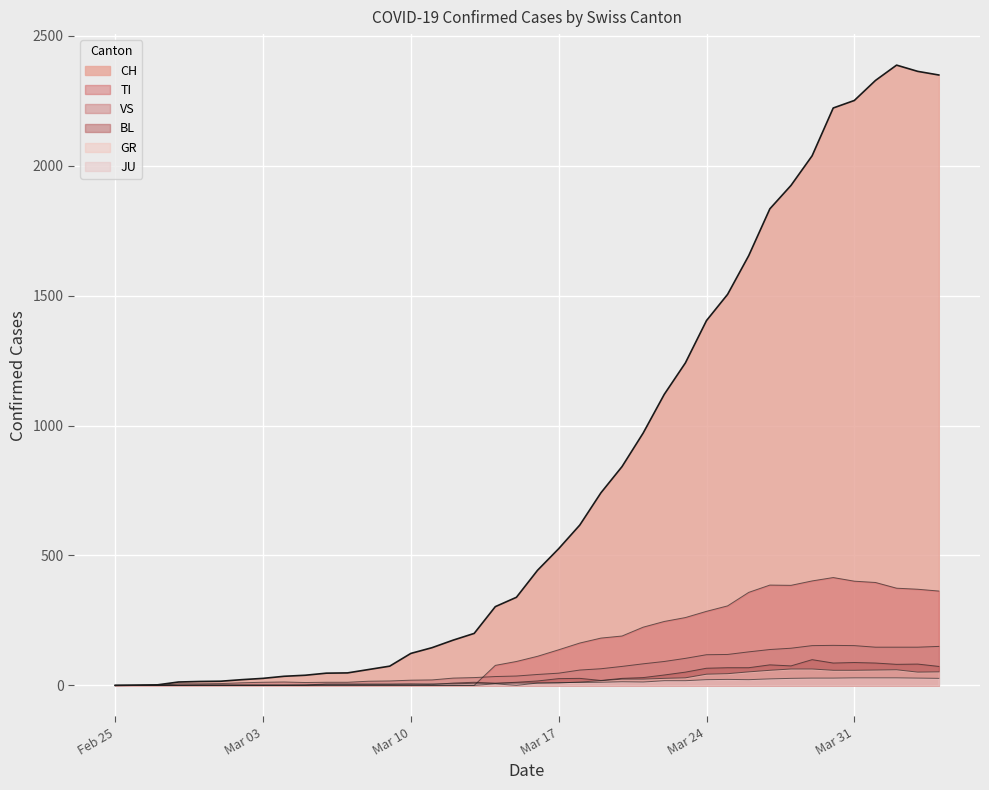

How many values in the VS series exceed 42?

19